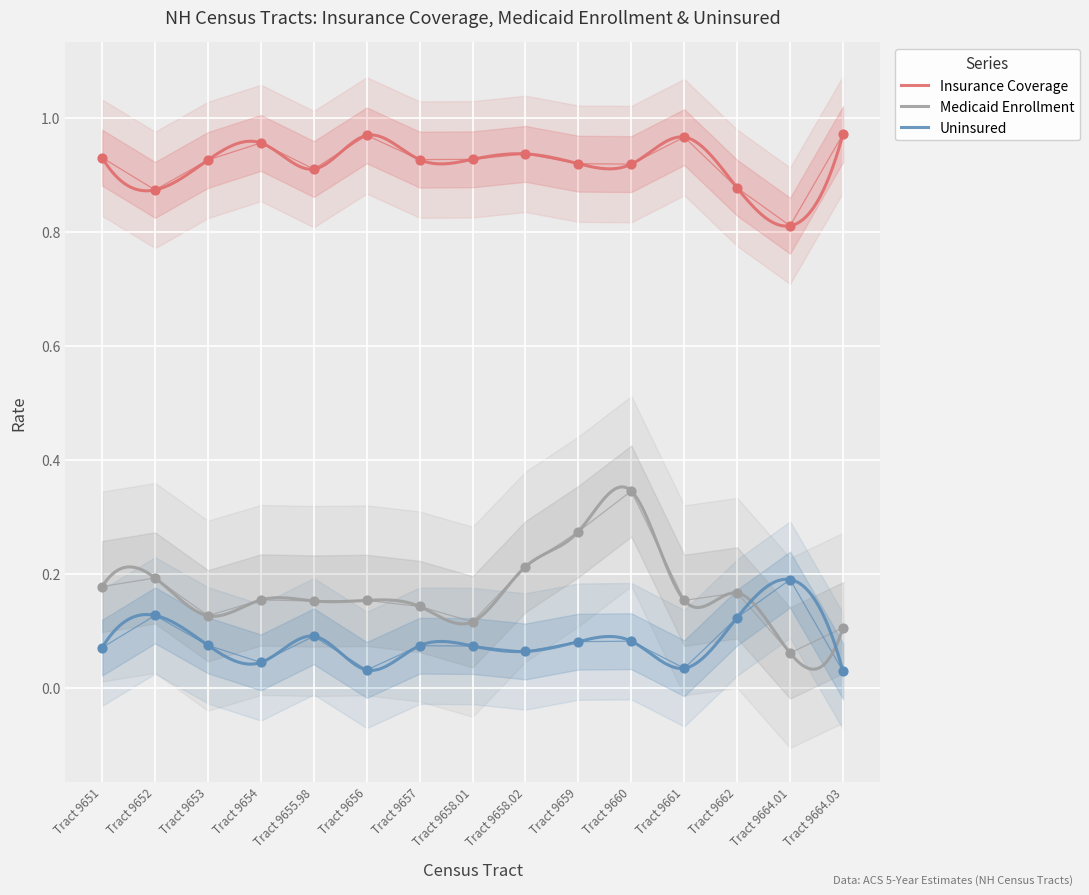

Which series contains the lowest Y value?

Uninsured